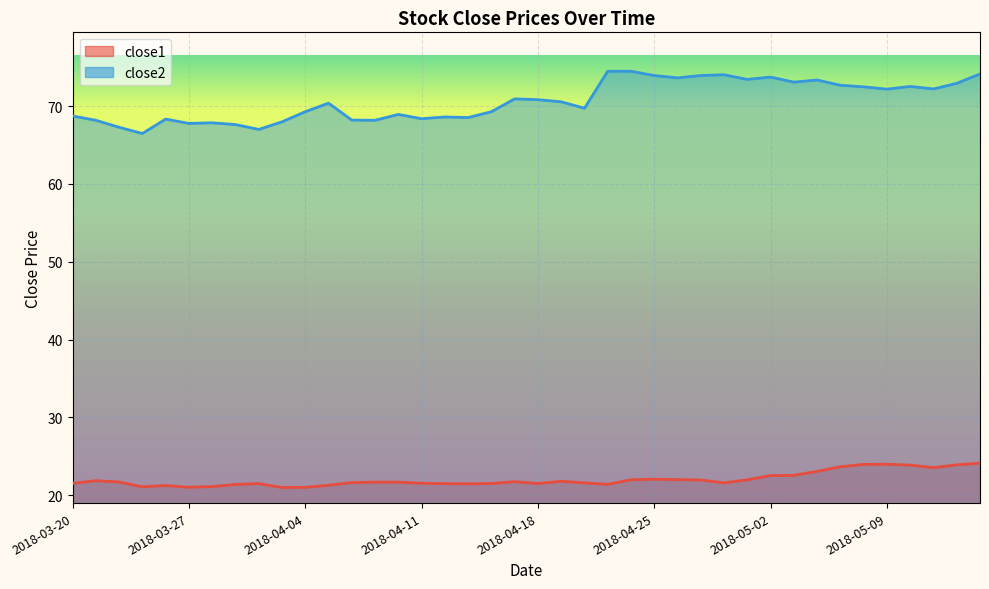

The value of close1 at 2018-05-11 is 7.2. True or false?

False